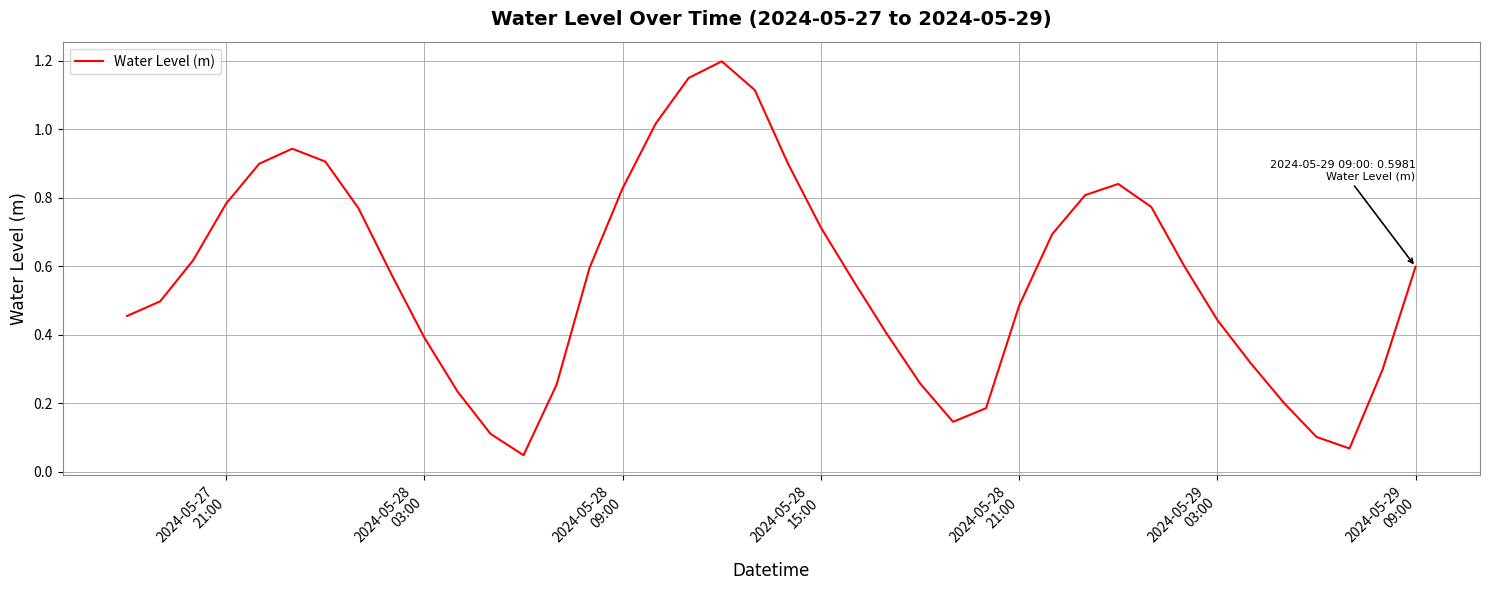

What is the greatest value displayed?

1.2